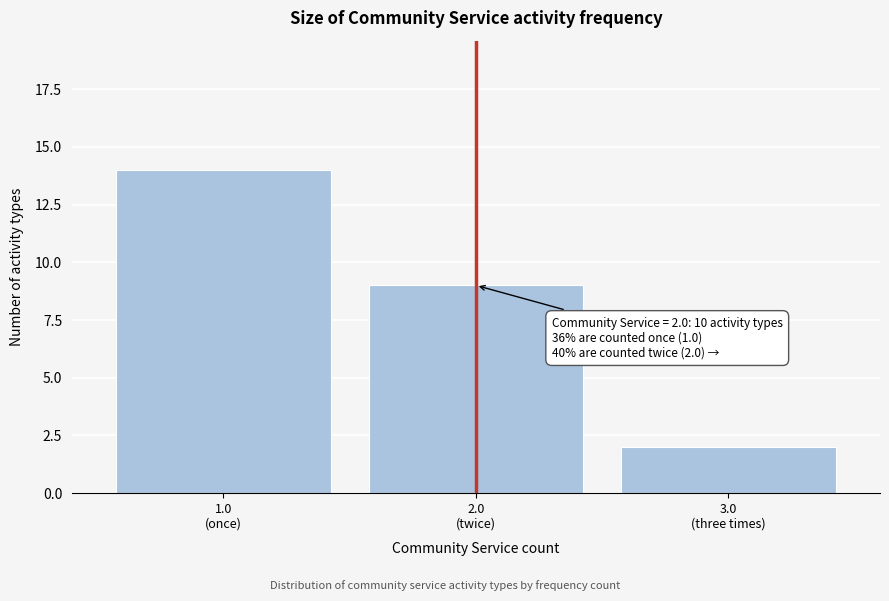

Reading left to right, transcribe all the data shown in this chart.

14	9	2